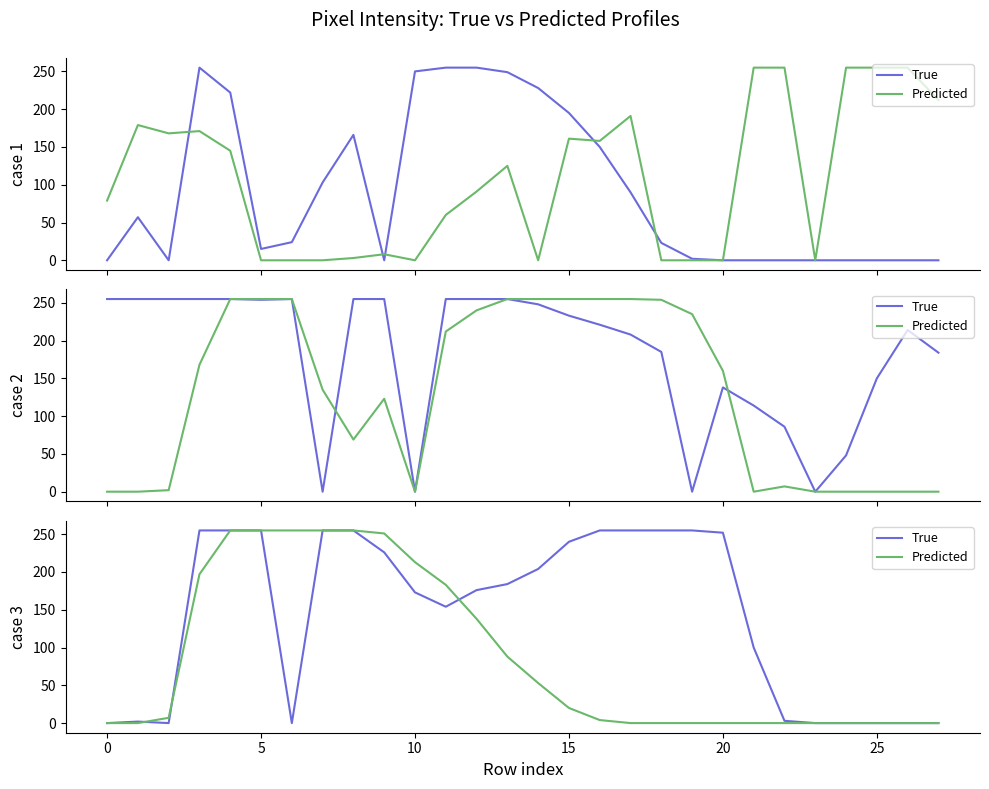

How many values in the Predicted series exceed 7?

13